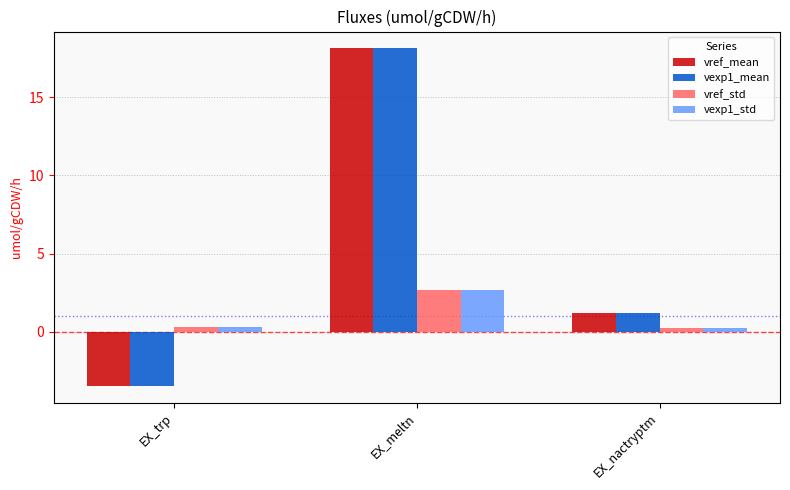

Rank the categories by vref_mean value from highest to lowest.

EX_meltn, EX_nactryptm, EX_trp